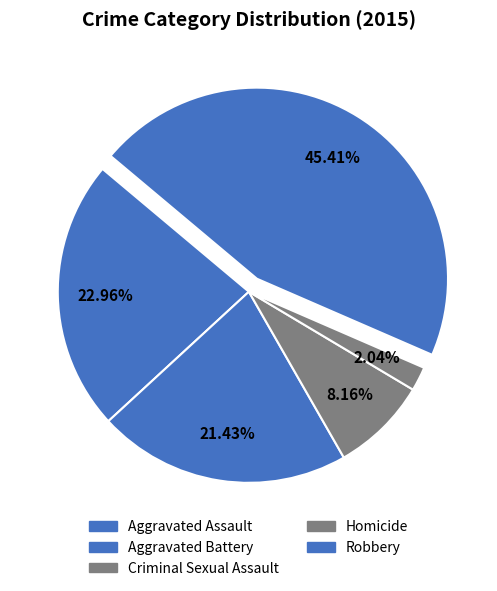

How many segments does this pie chart have?

5